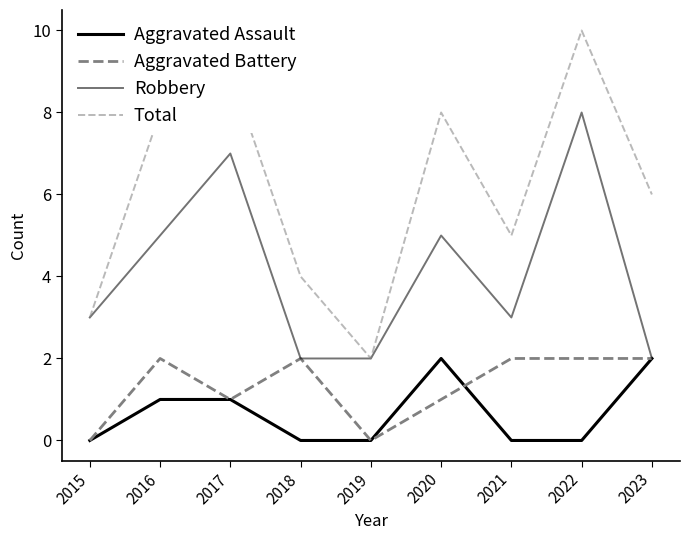

True or false: Total has a value of 8 at 2020.

True